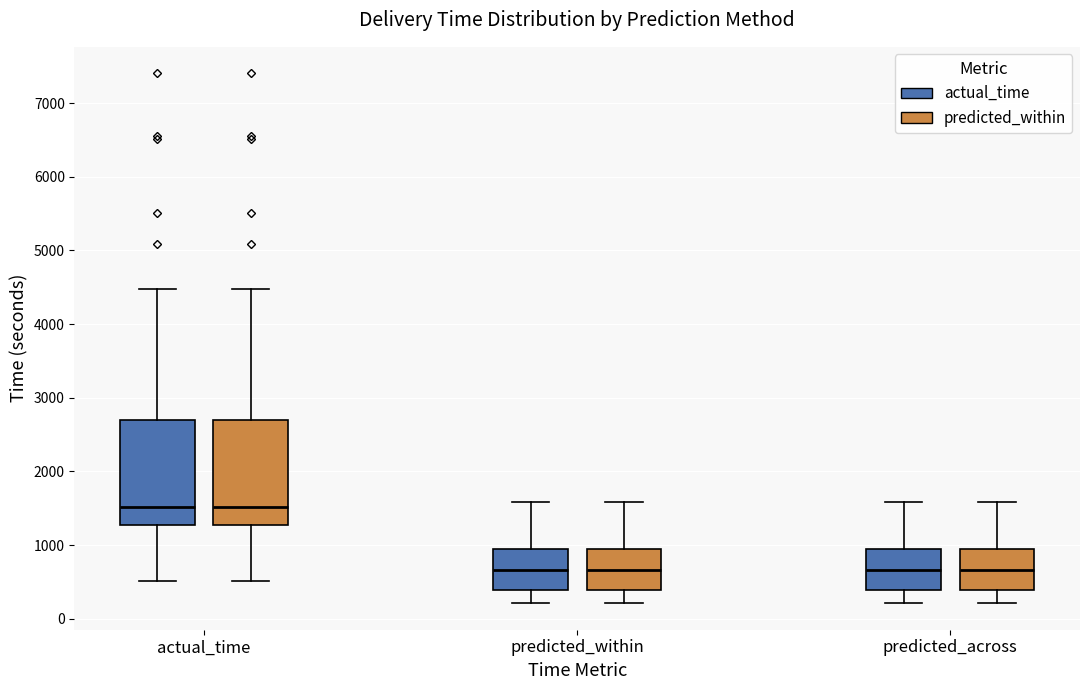

Reading left to right, transcribe this box plot: for each box, give where its median line is, the range the box spans, and where its two whiskers end, as read against the y-axis. The values are not printed on the chart, so give them approximately, as read against the axis.

actual_time (actual_time): median 1500, box 1300 to 2700, whiskers 500 to 4500
actual_time (predicted_within): median 1500, box 1300 to 2700, whiskers 500 to 4500
predicted_within (actual_time): median 700, box 400 to 900, whiskers 200 to 1600
predicted_within (predicted_within): median 700, box 400 to 900, whiskers 200 to 1600
predicted_across (actual_time): median 700, box 400 to 900, whiskers 200 to 1600
predicted_across (predicted_within): median 700, box 400 to 900, whiskers 200 to 1600